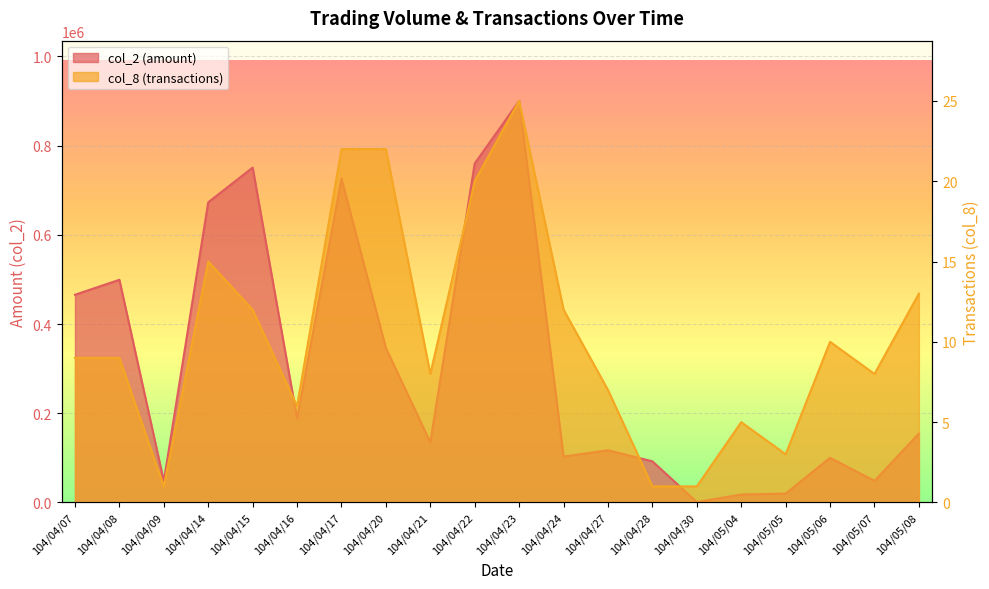

List the series in order of their overall mean, highest first.

col_2, col_8